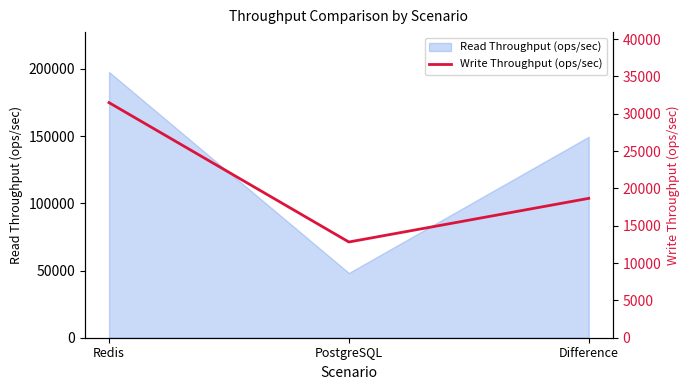

At which category does the chart reach its peak across all series?

Redis